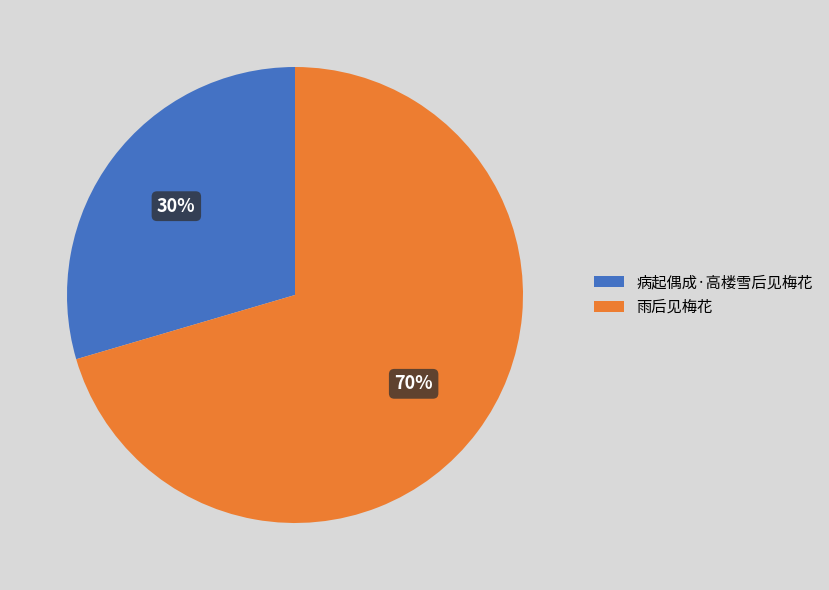

True or false: 病起偶成·高楼雪后见梅花 accounts for 39% of the total.

False